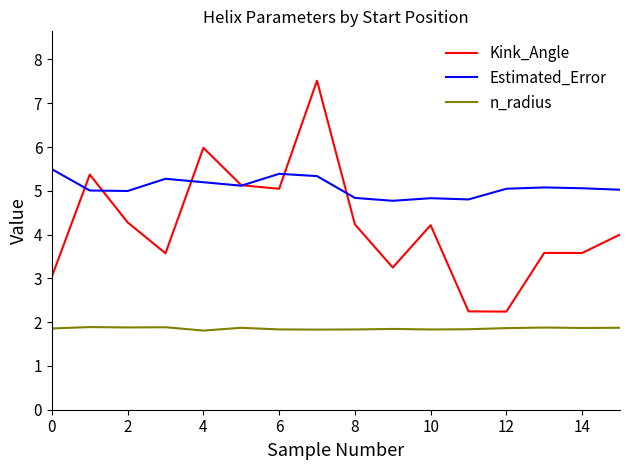

List the series in order of their peak value, highest first.

Kink_Angle, Estimated_Error, n_radius